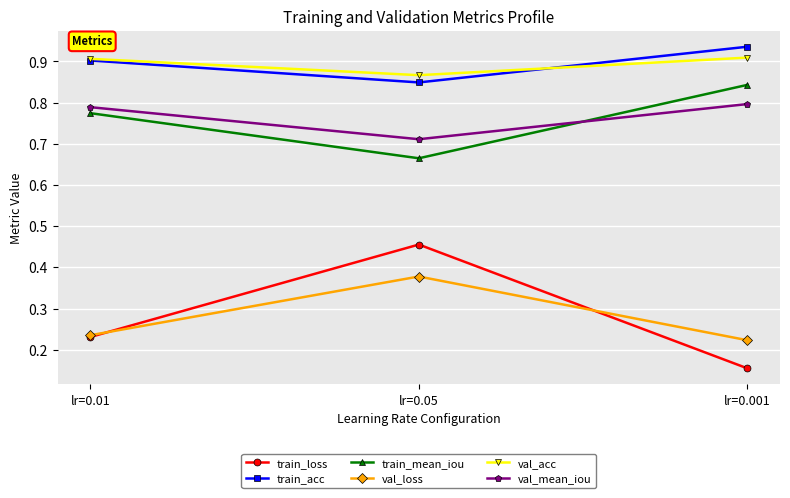

True or false: train_loss has a value of 0.1 at lr=0.05.

False